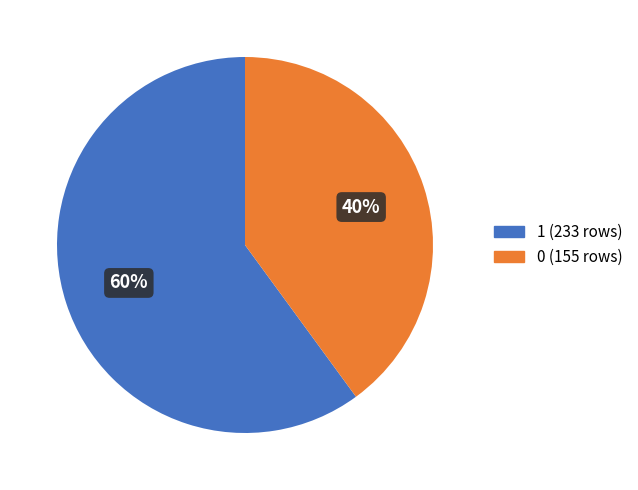

Is there any slice that represents more than half of the pie?

Yes